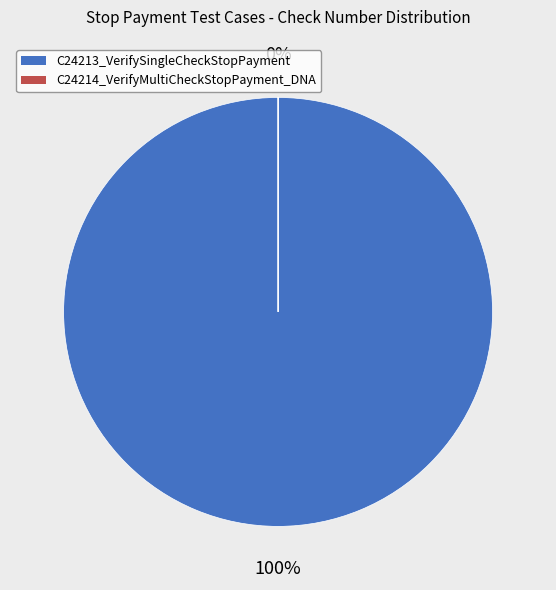

Rank the categories by value from highest to lowest.

C24213_VerifySingleCheckStopPayment, C24214_VerifyMultiCheckStopPayment_DNA